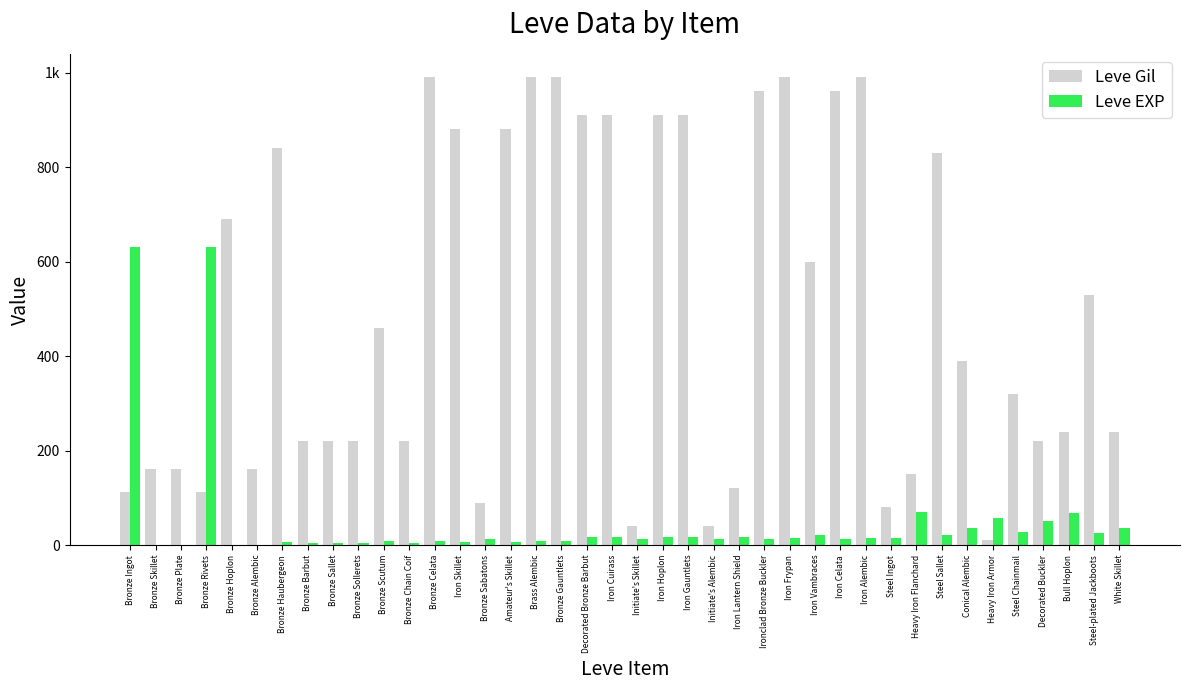

At Initiate's Skillet, list the series in order from smallest to largest.

Leve EXP, Leve Gil